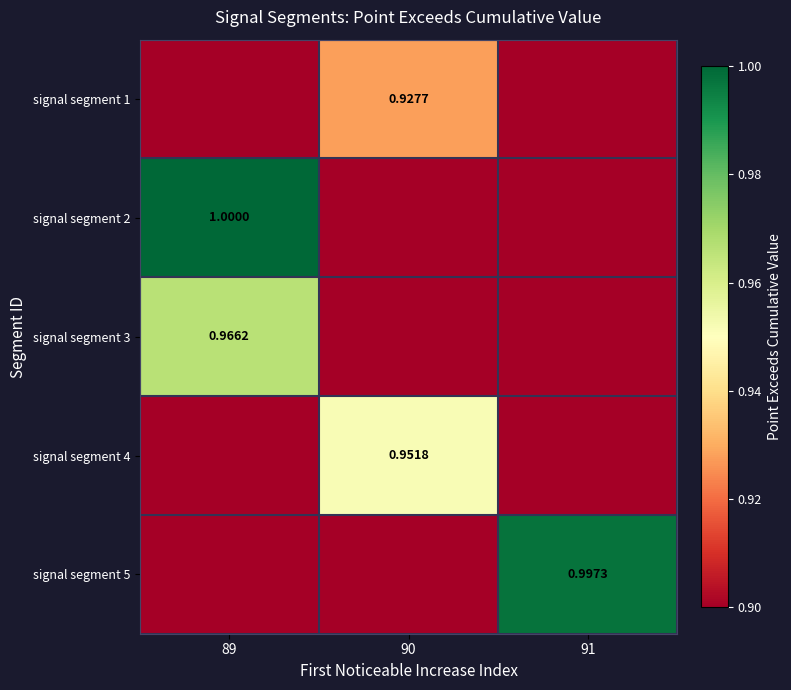

True or false: signal segment 5 has a value of -0.5 at 89.

False